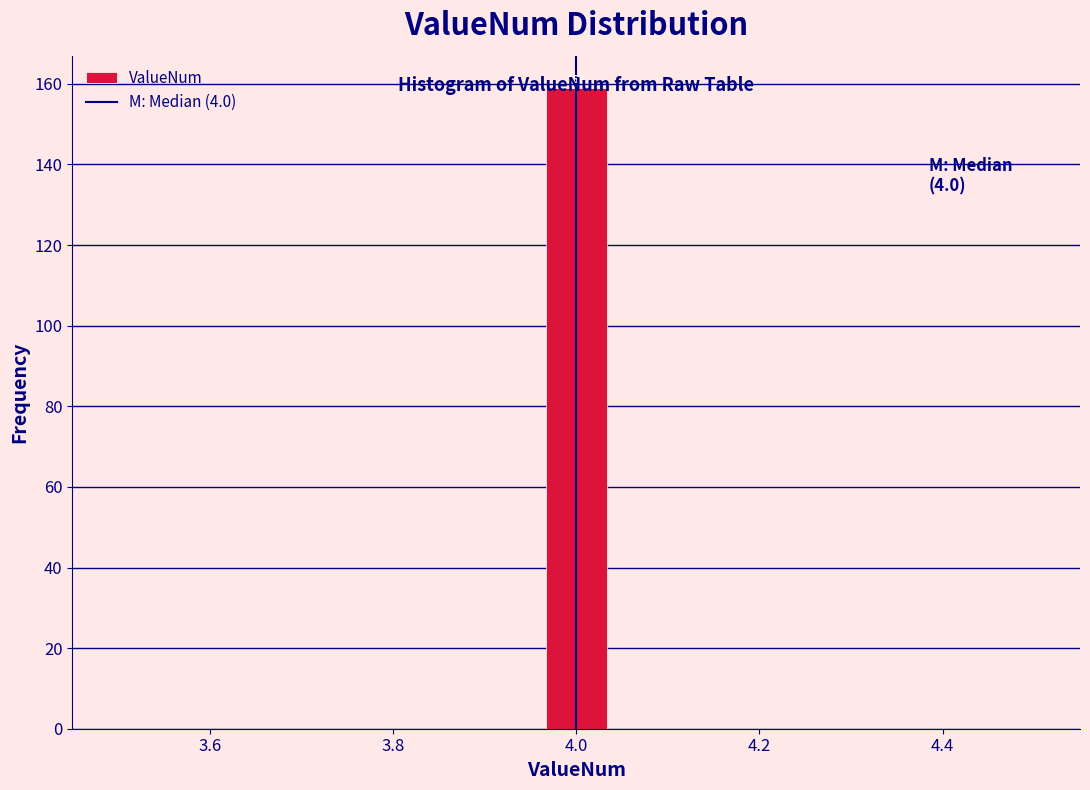

Read against the x-axis, roughly where is the centre of the tallest bar?

4.00